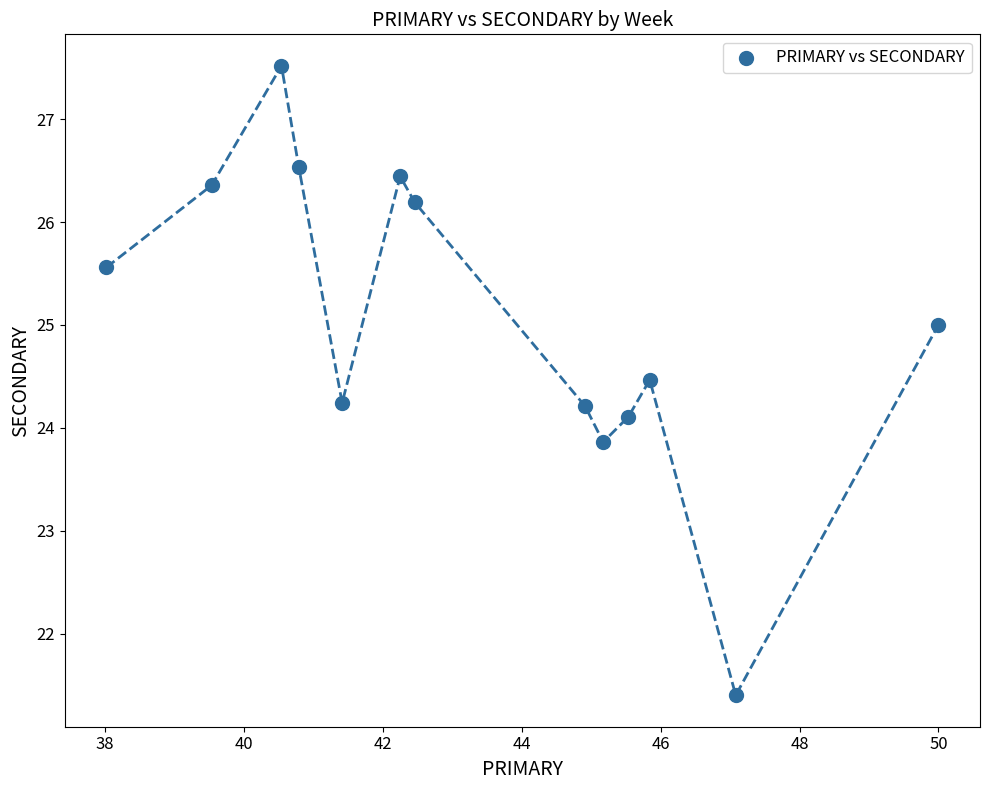

What is the range of X values (max minus min)?

12.0